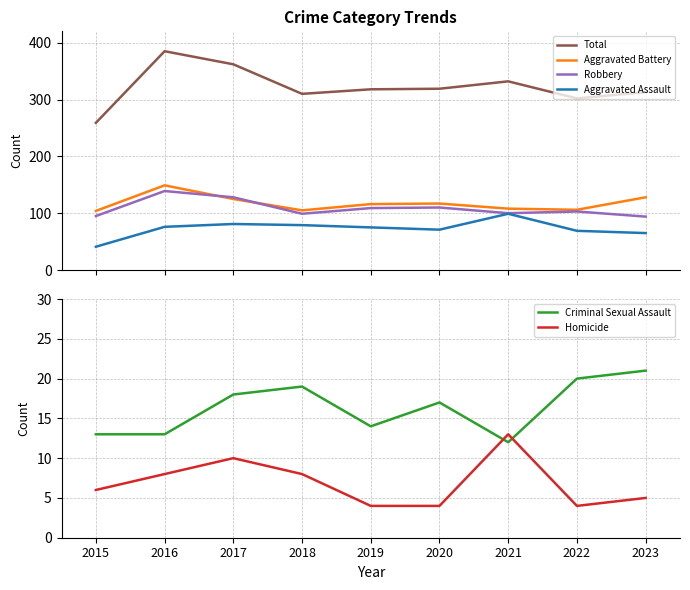

Reading left to right, transcribe all the data shown in this chart.

Total: 2015=259	2016=385	2017=362	2018=310	2019=318	2020=319	2021=332	2022=302	2023=313
Aggravated Battery: 2015=104	2016=149	2017=125	2018=105	2019=116	2020=117	2021=108	2022=106	2023=128
Robbery: 2015=95	2016=139	2017=128	2018=99	2019=109	2020=110	2021=100	2022=103	2023=94
Aggravated Assault: 2015=41	2016=76	2017=81	2018=79	2019=75	2020=71	2021=99	2022=69	2023=65
Criminal Sexual Assault: 2015=13	2016=13	2017=18	2018=19	2019=14	2020=17	2021=12	2022=20	2023=21
Homicide: 2015=6	2016=8	2017=10	2018=8	2019=4	2020=4	2021=13	2022=4	2023=5